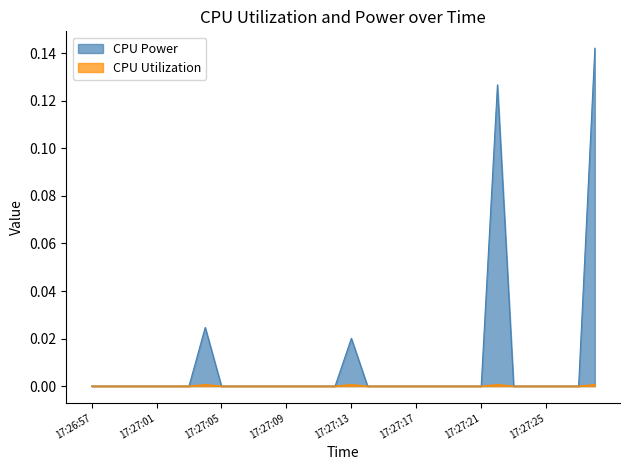

Does the chart have visible grid lines?

No